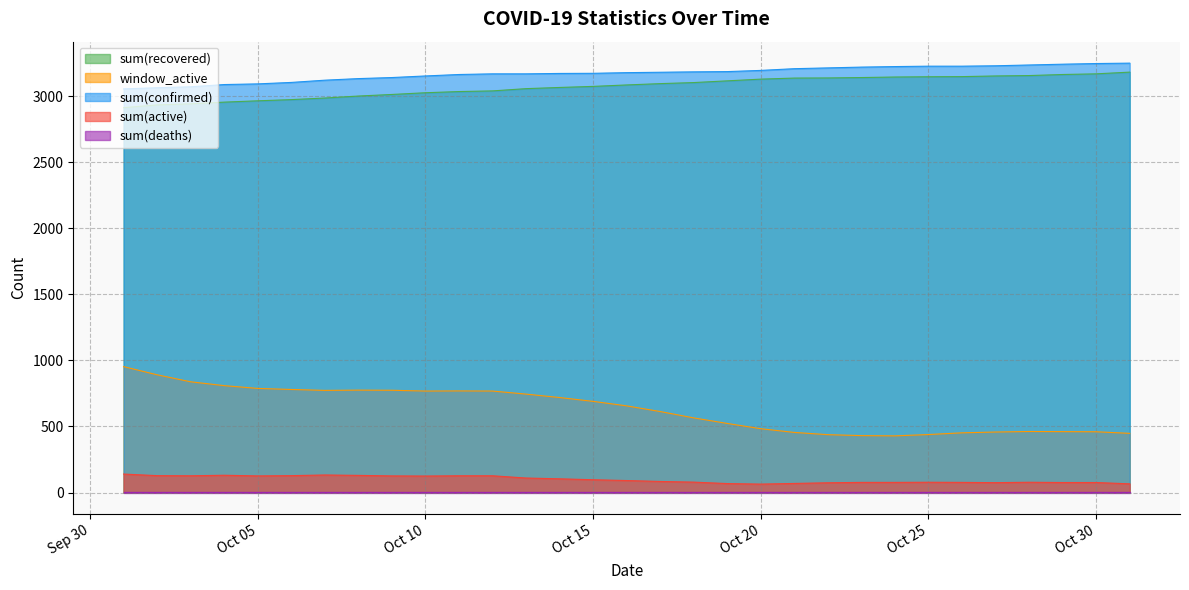

True or false: sum(confirmed) and window_active cross at least once.

False